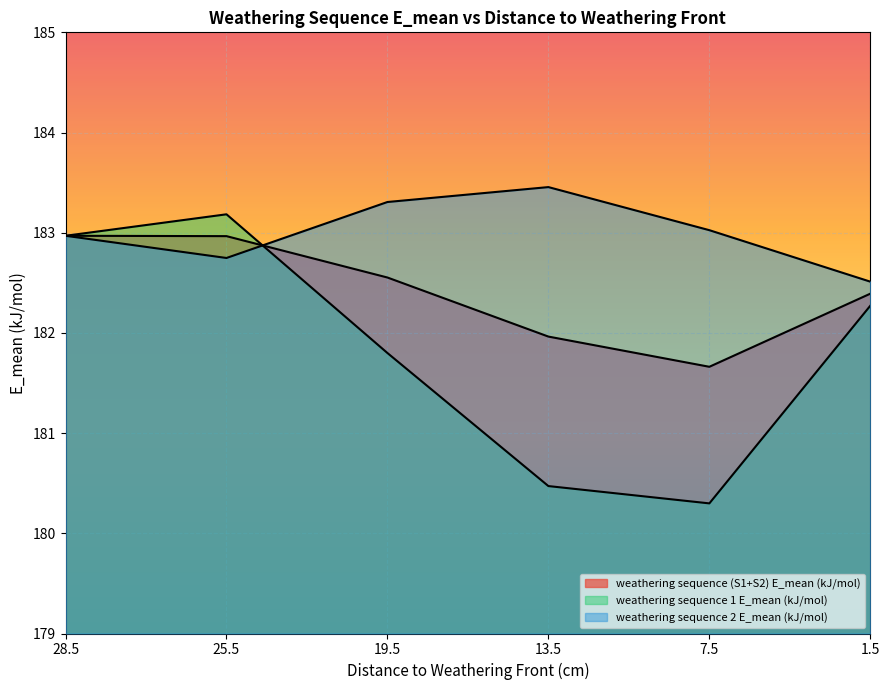

What is the difference between the maximum and minimum values in the weathering sequence 1 E_mean (kJ/mol) series?

2.9